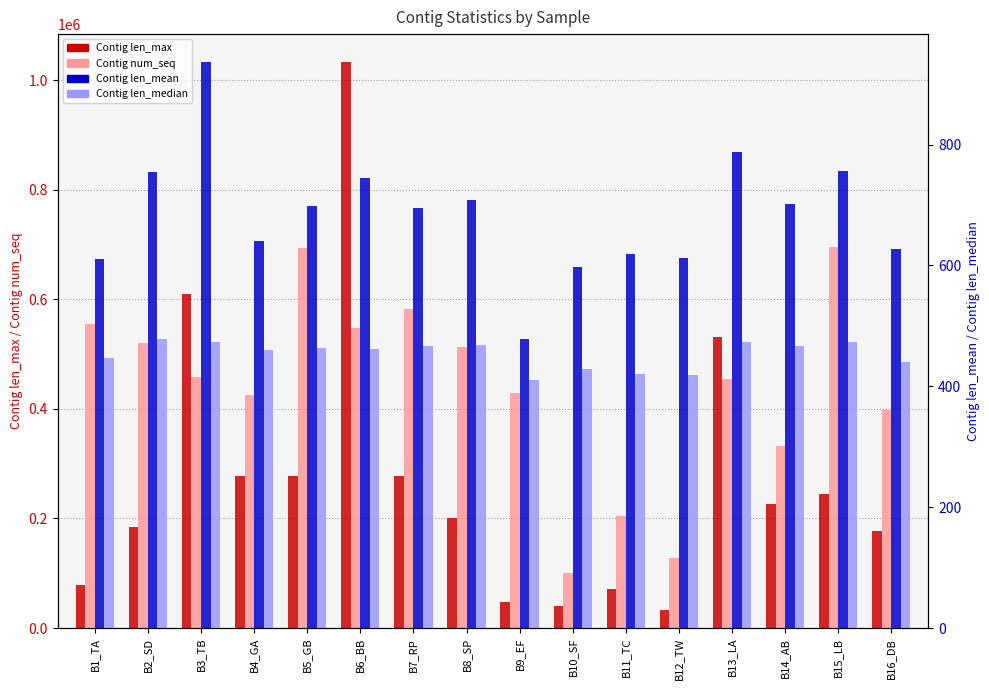

At which label is Contig num_seq closest to 397146?

B16_DB